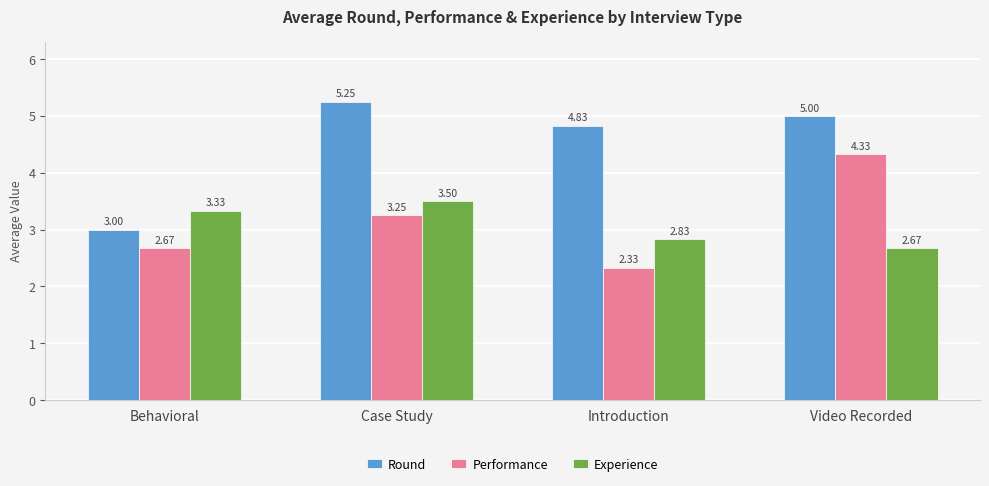

Which series has the largest total across all categories?

Round